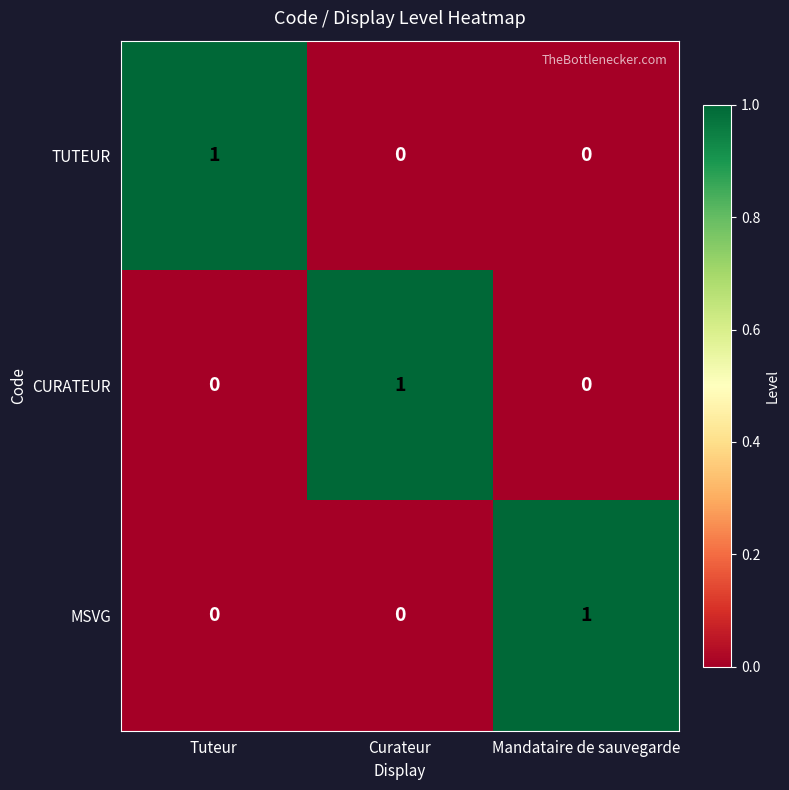

At how many categories does at least one series exceed 0?

3